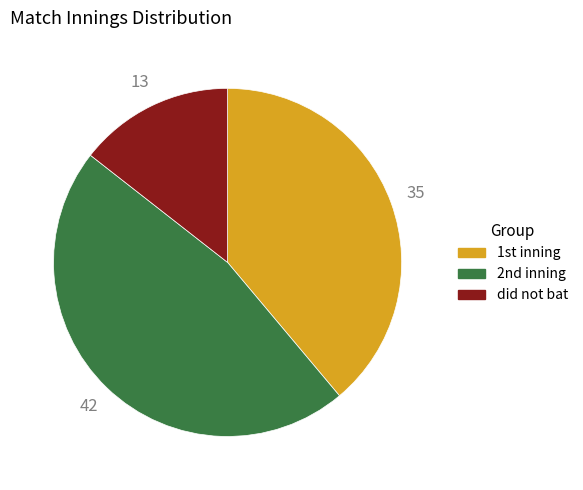

Rank the categories by value from lowest to highest.

did not bat, 1st, 2nd